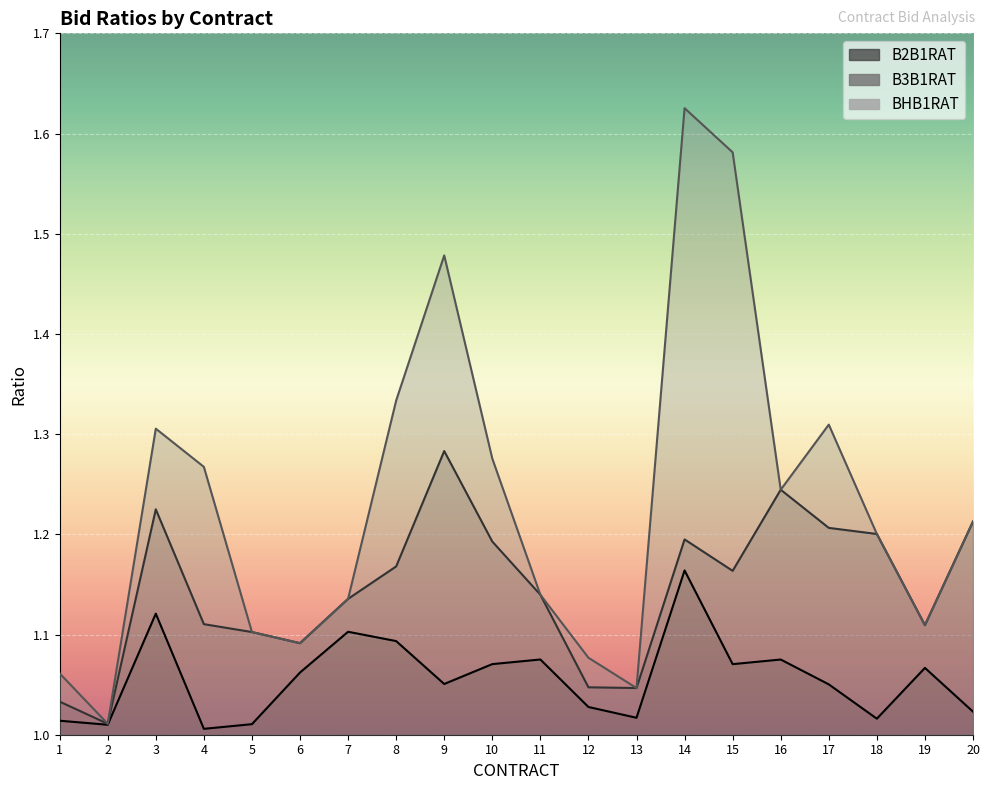

True or false: B2B1RAT and BHB1RAT intersect in this chart.

False